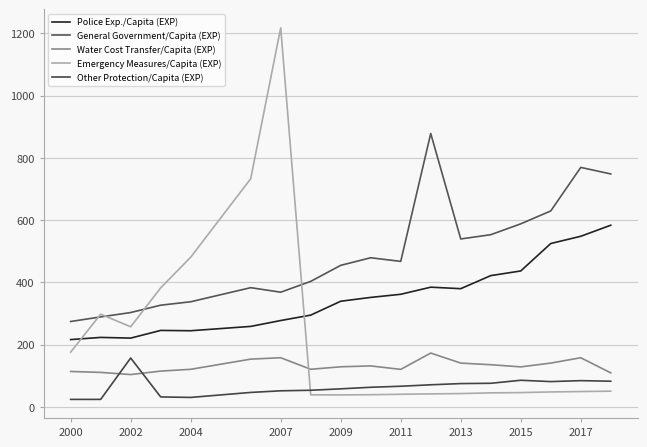

What is the value of the Emergency Measures/Capita (EXP) point at the 16th from the left?

48.2